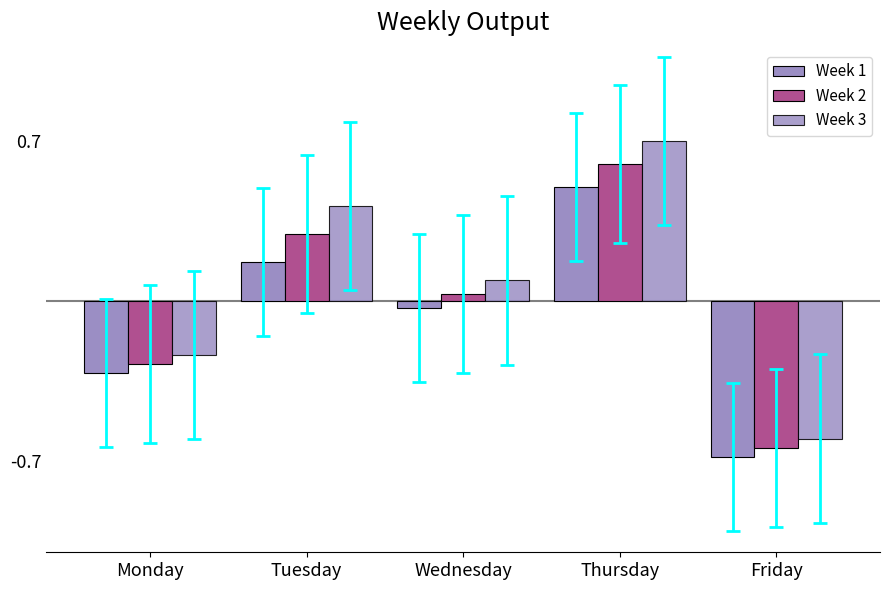

Which category has the highest value in the Week 3 series?

Thursday